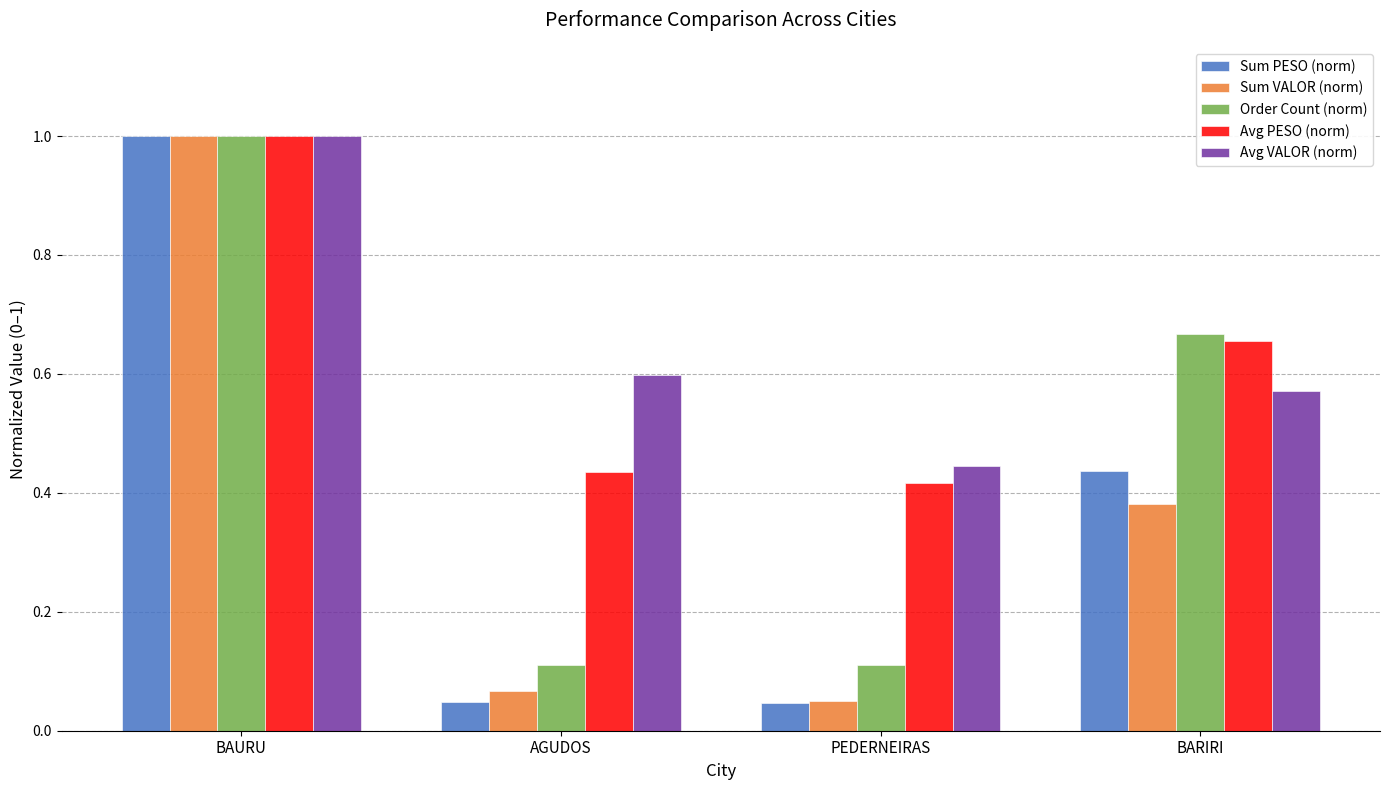

At which label does Avg VALOR (norm) reach its minimum?

PEDERNEIRAS